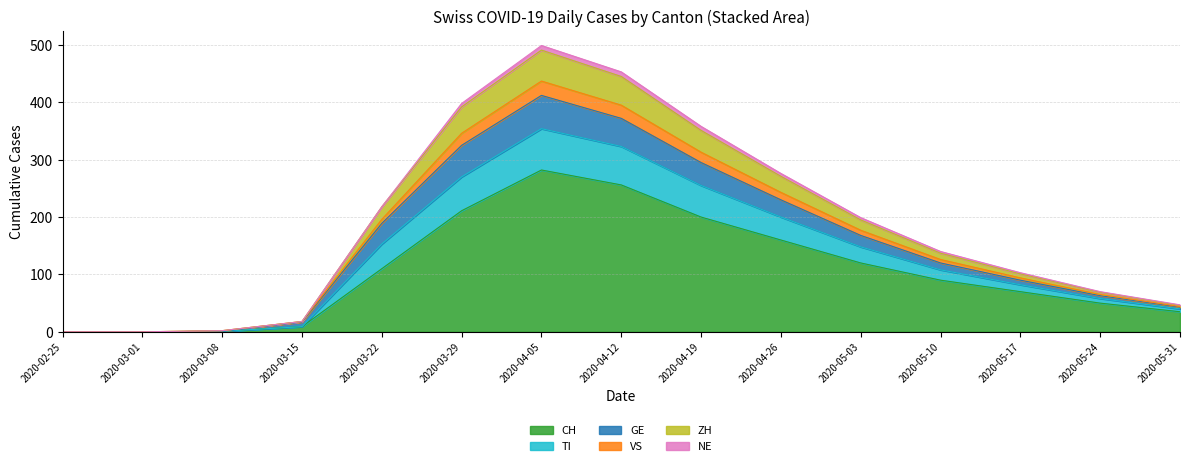

What is the label of the 12th point from the left?

2020-05-10